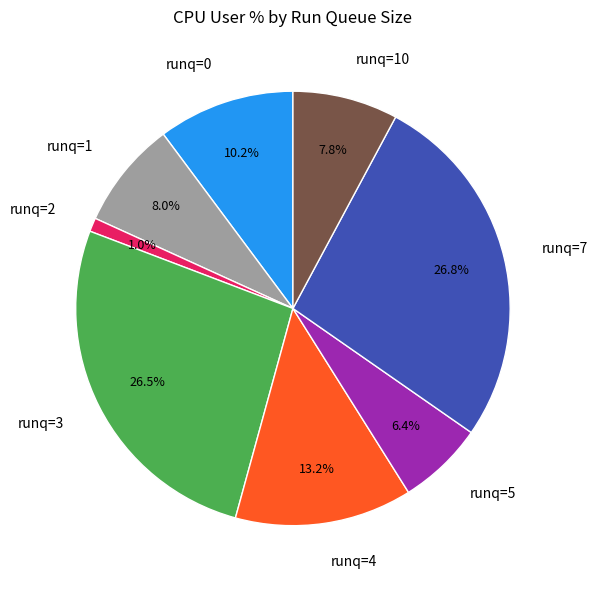

What is the ratio of the value at runq=10 to the value at runq=7?

0.3